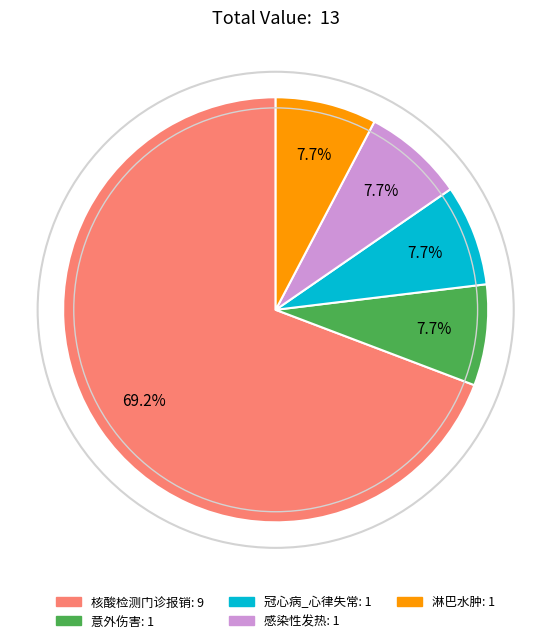

How many segments does this pie chart have?

5